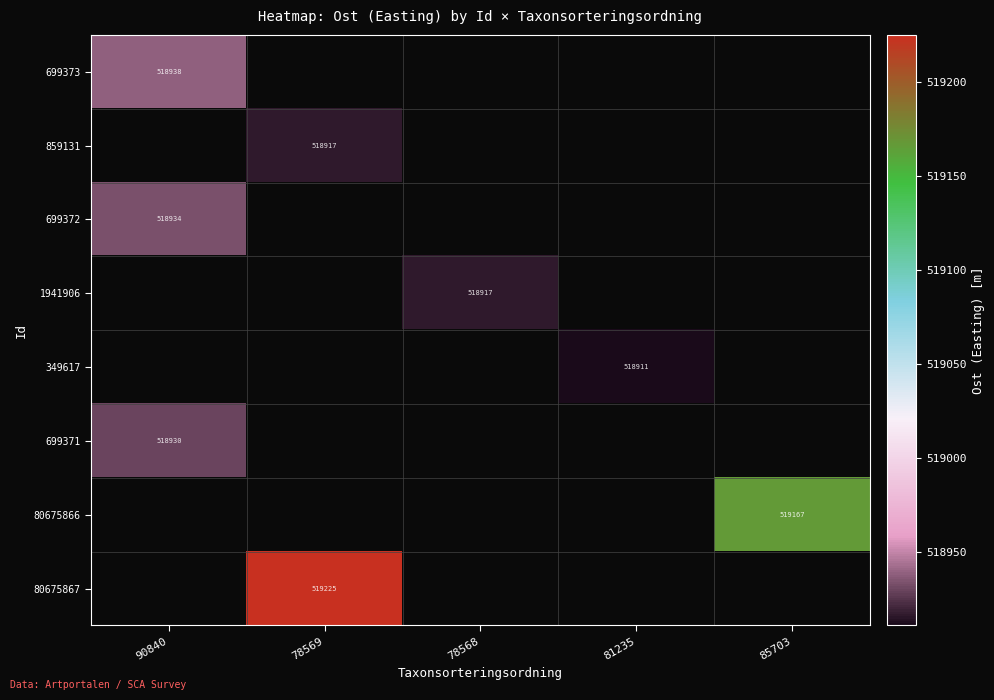

Which has a higher value, 81235 or 85703?

85703